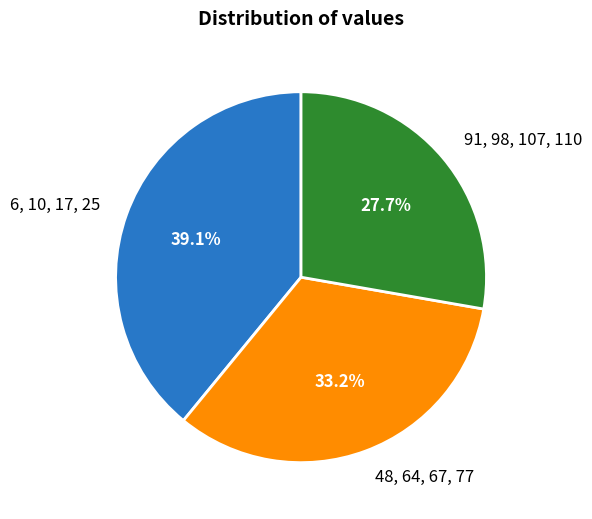

Is 91, 98, 107, 110 the majority of the pie?

No